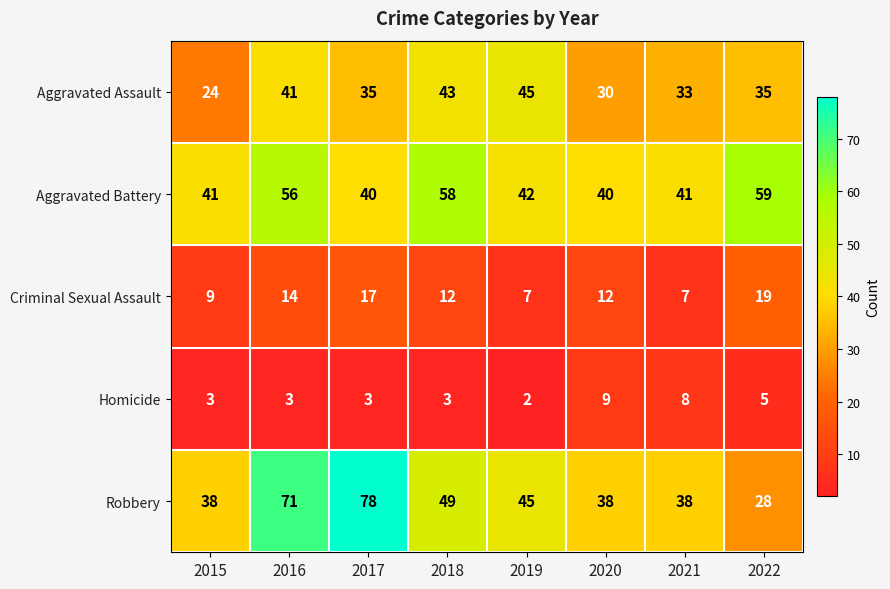

What is the sum of the Aggravated Battery values at 2019 and 2021?

83